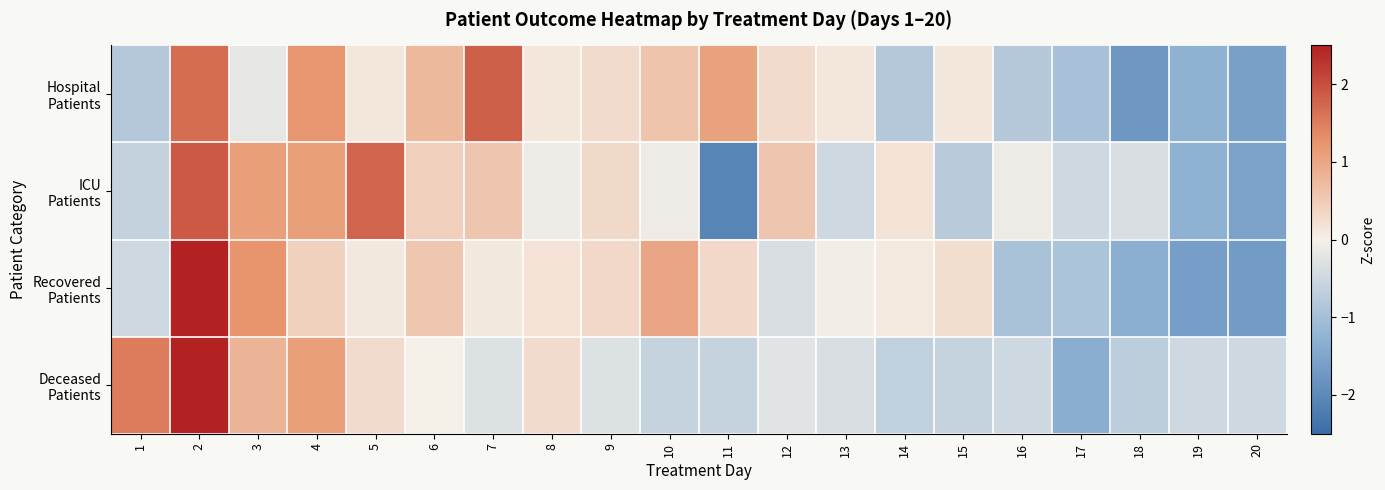

At which category is the sum across all series the highest?

2